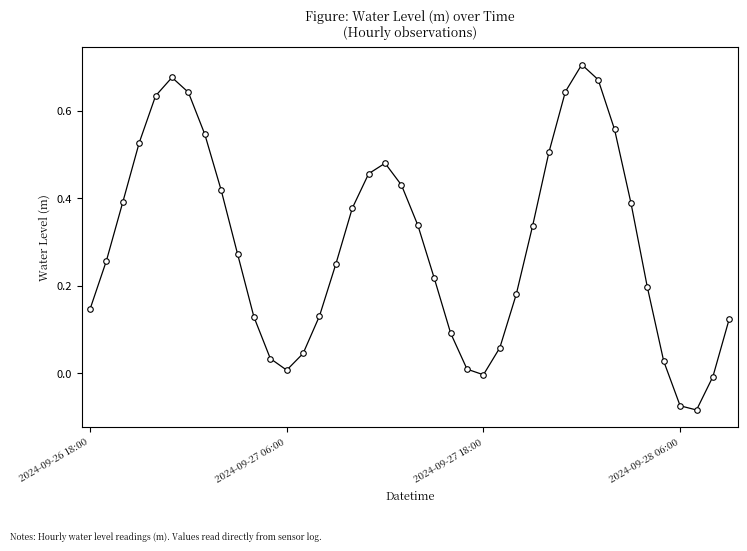

What is the difference between the maximum and minimum values?

0.8